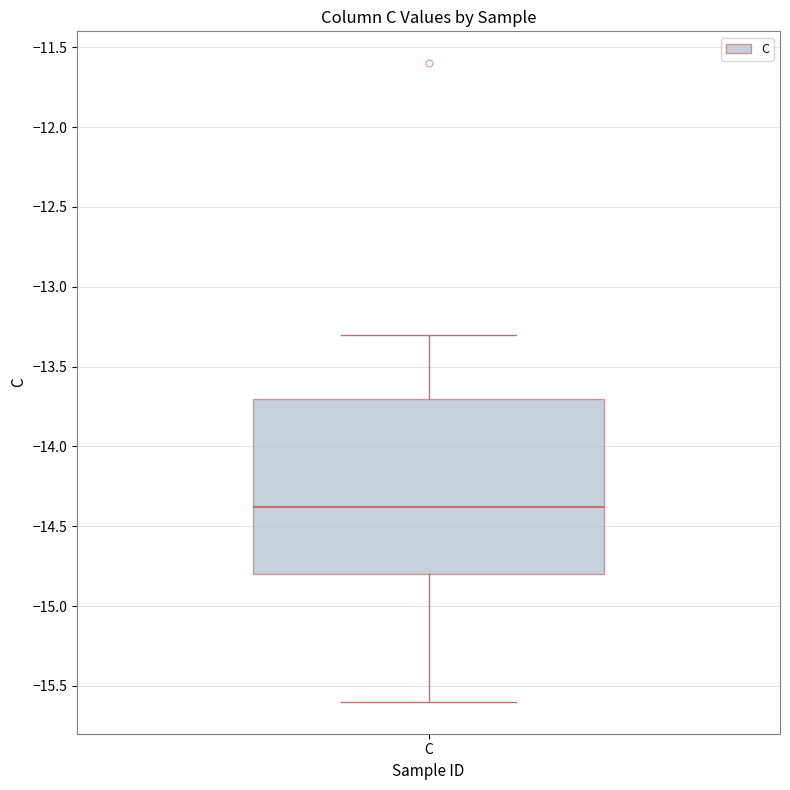

Read this box plot against the y-axis: the position of the median line, the range covered by the box, and the ends of both whiskers. The values are not printed on the chart, so give them approximately, as read against the axis.

median -14.4, box -14.8 to -13.7, whiskers -15.6 to -13.3